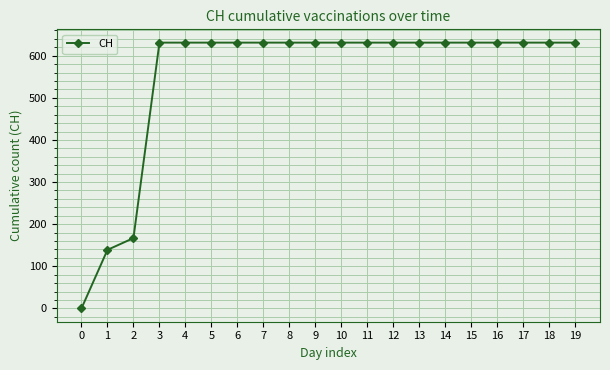

What is the value of the 16th point from the left?

631